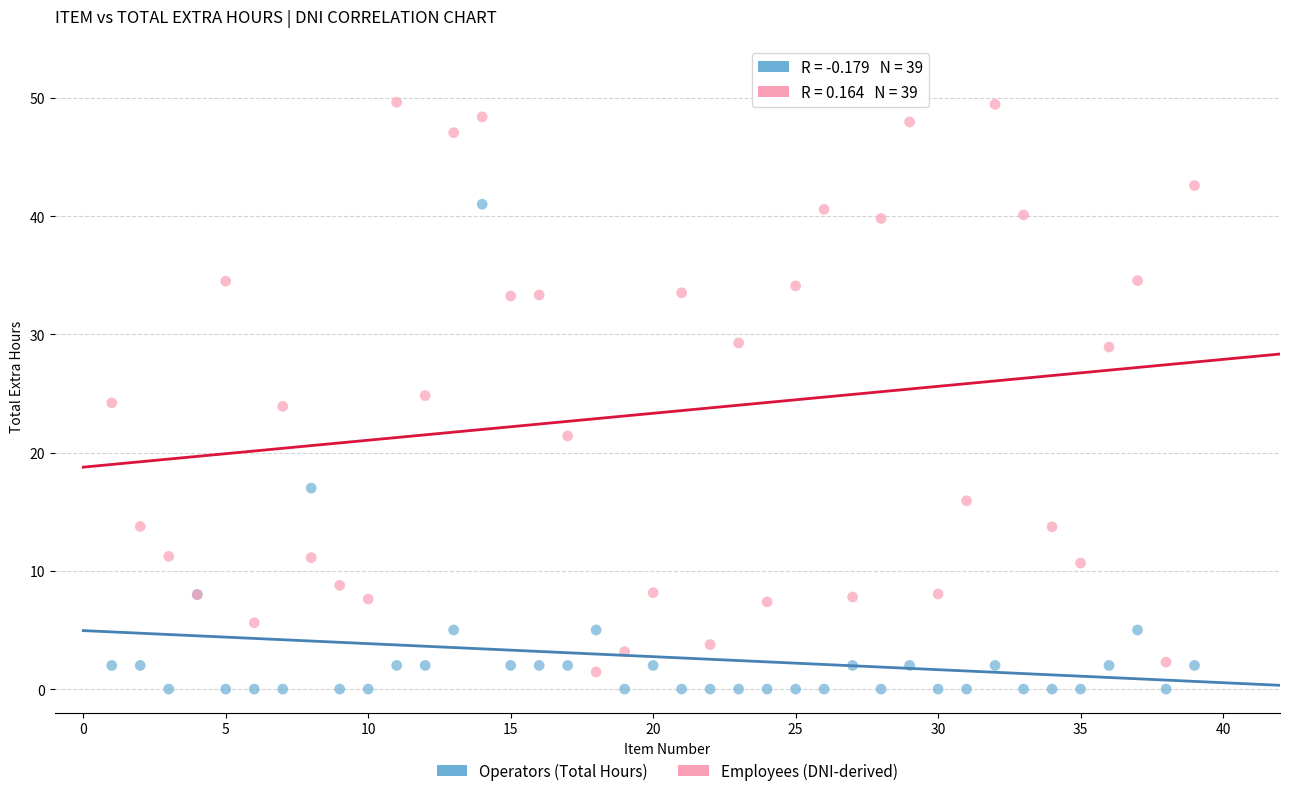

What are all the series names shown in the legend?

Operators (Total Hours), Employees (DNI-derived)